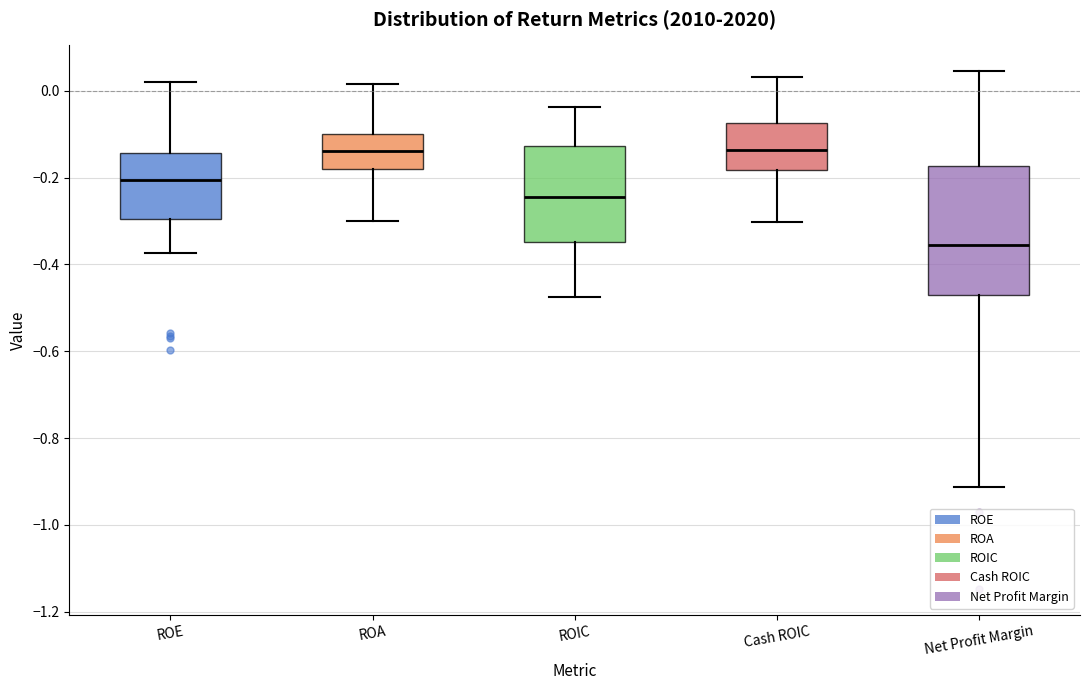

Which box's median line is the lowest?

Net Profit Margin